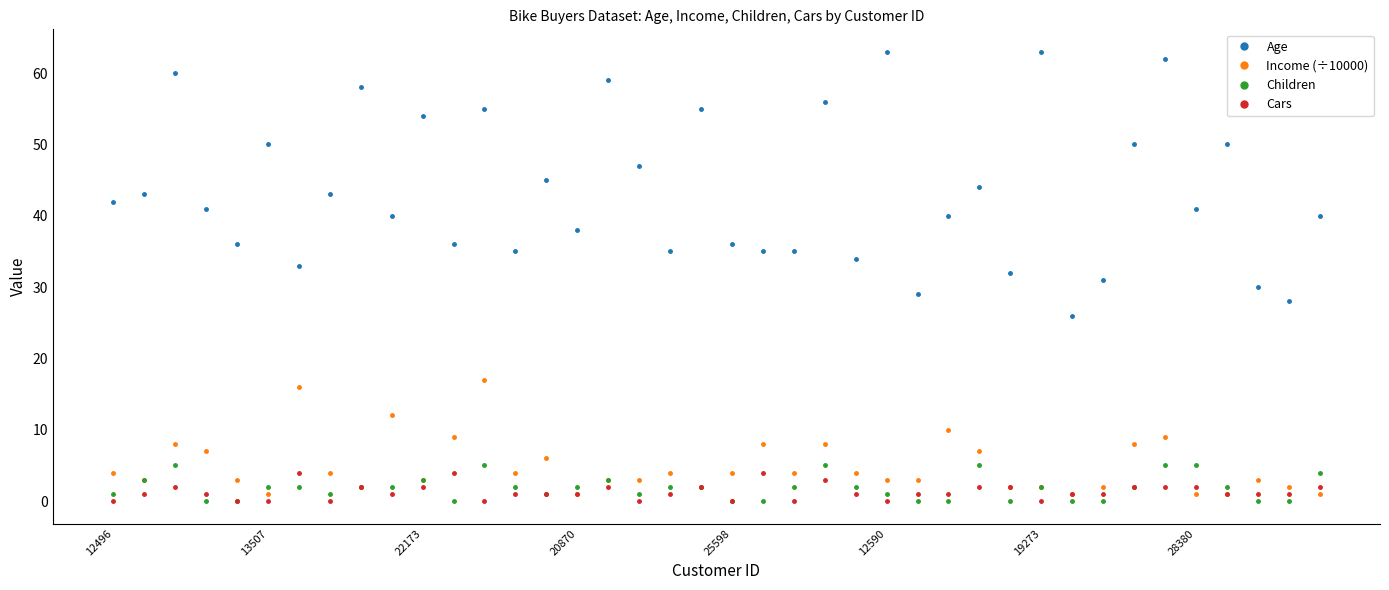

What is the greatest value displayed?

63